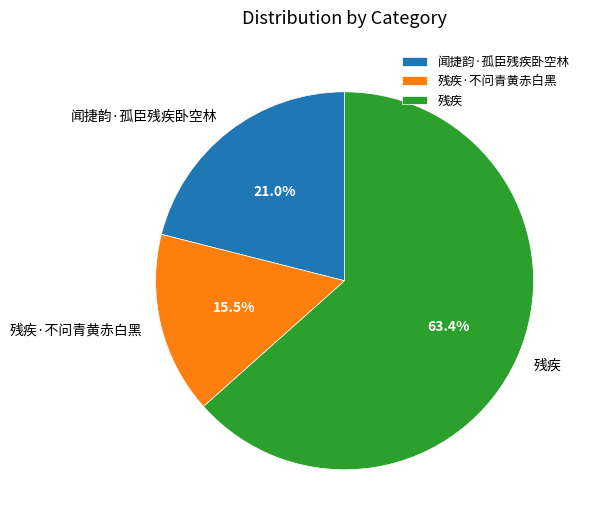

Does any single category account for the majority?

Yes